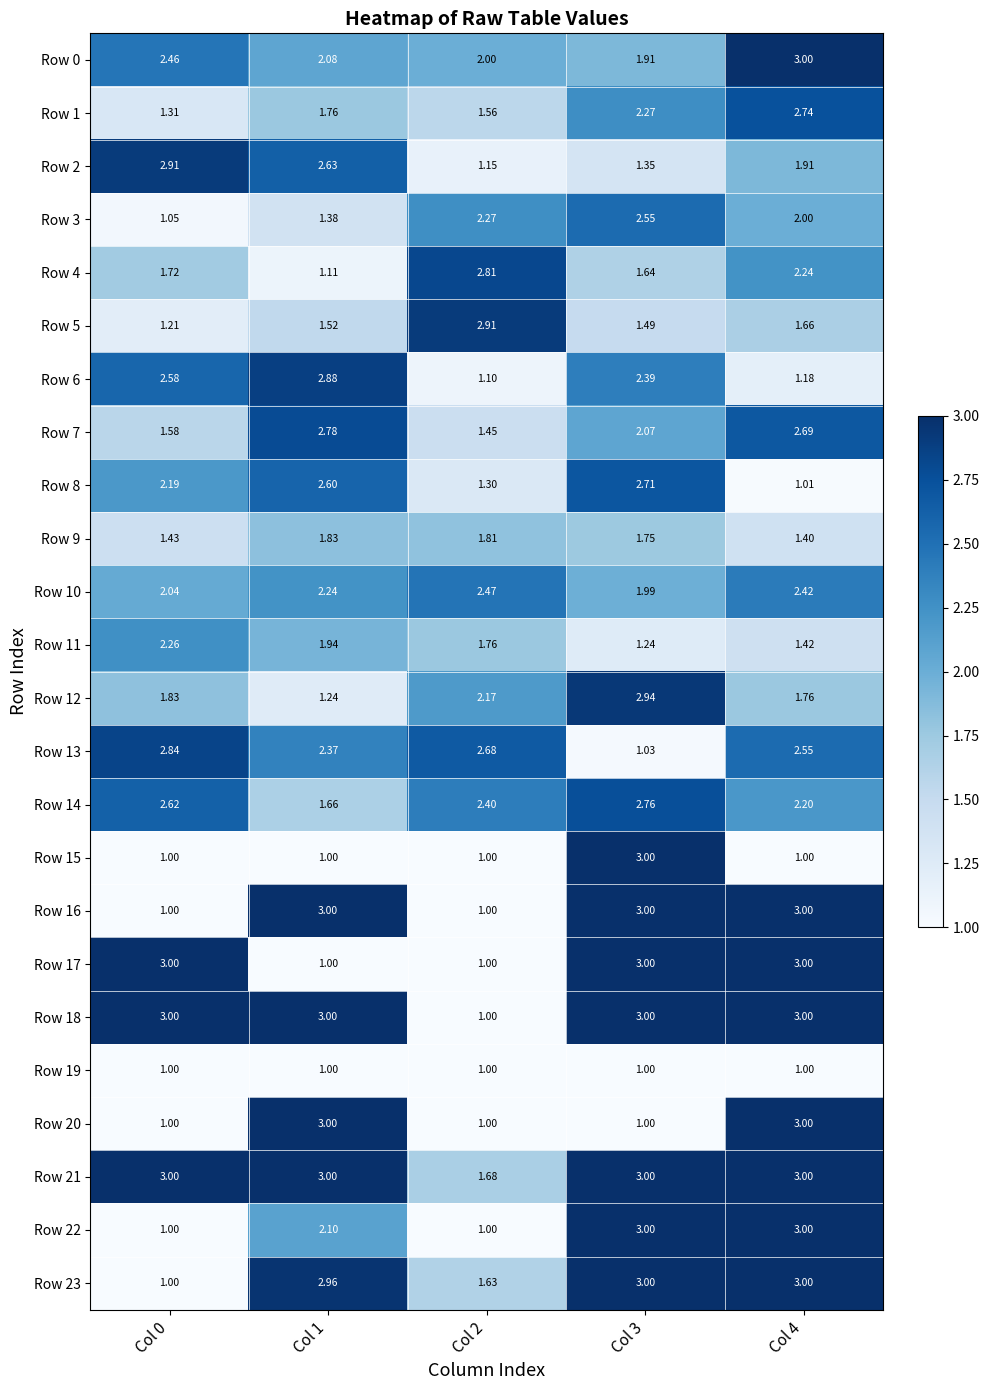

Is the value of Row 0 at Col 2 greater than the value of Row 11 at Col 1?

Yes